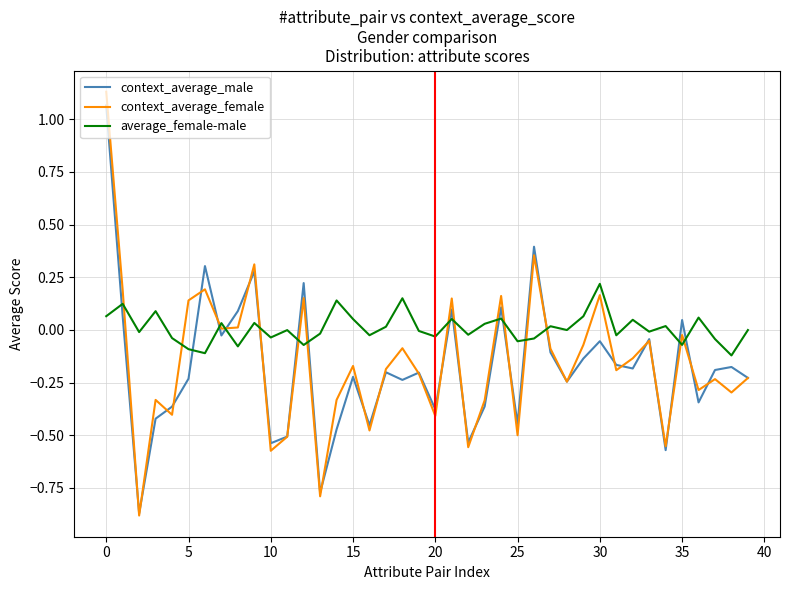

Which series has the largest total across all categories?

average_female-male